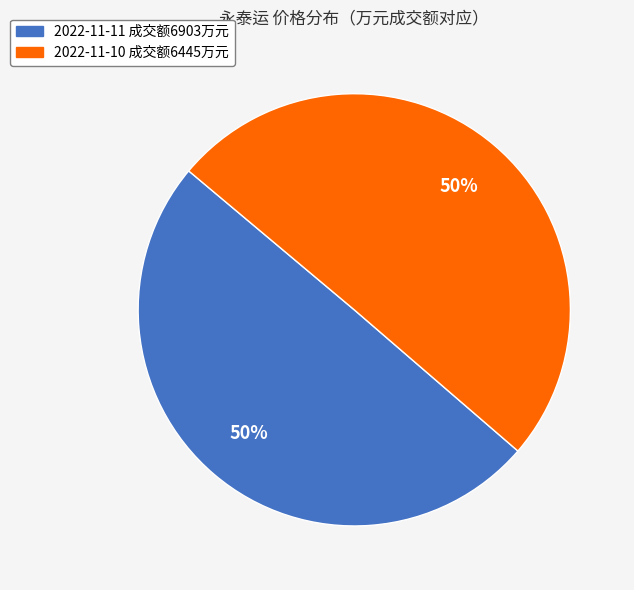

The 2022-11-10 成交额6445万元 slice represents 50% of the pie. True or false?

True